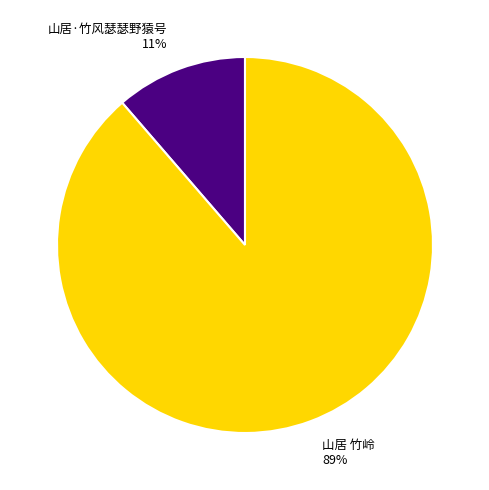

Which has a higher value, 山居 竹岭 or 山居·竹风瑟瑟野猿号?

山居 竹岭